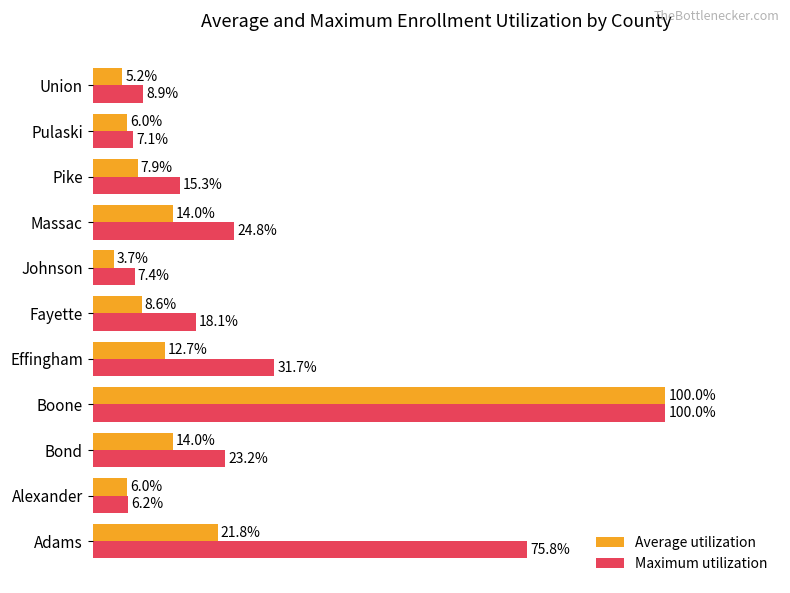

Which series has the largest total across all categories?

Maximum utilization